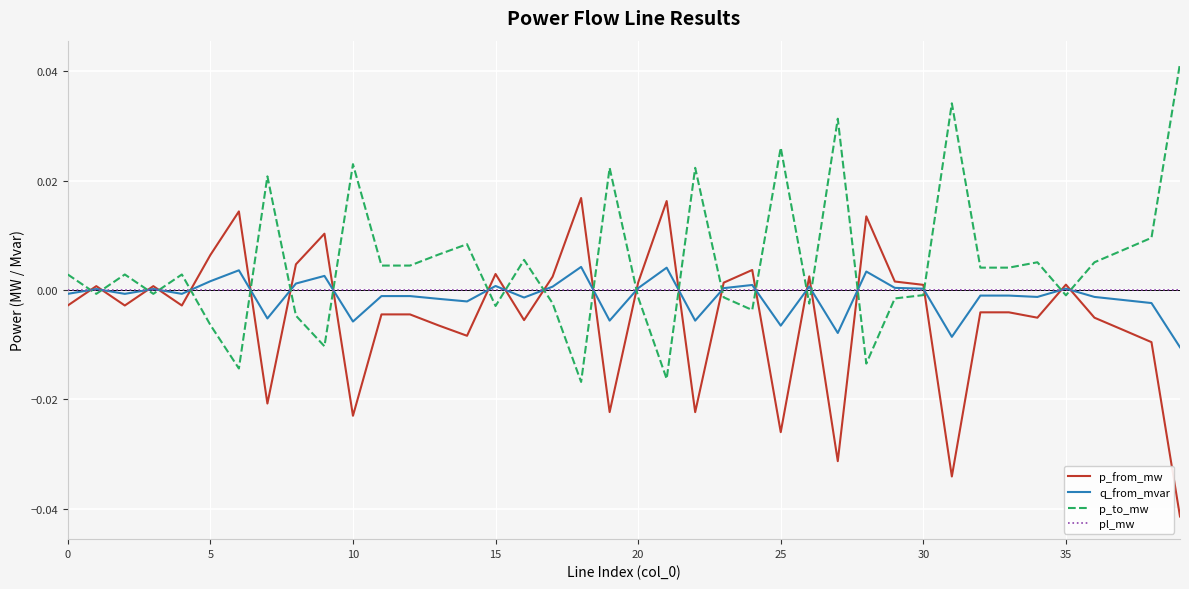

After their last crossing, which series has the higher values: p_to_mw or p_from_mw?

p_to_mw